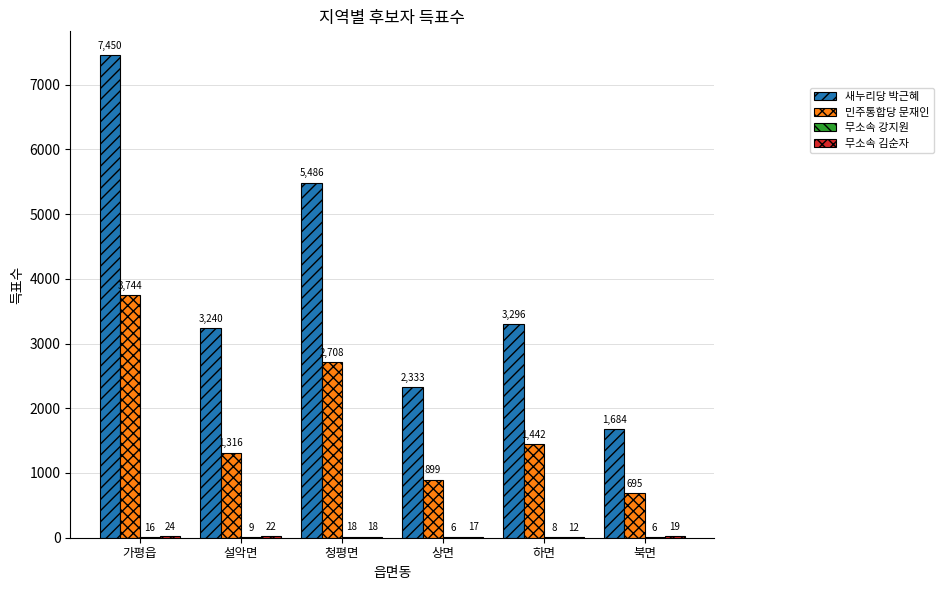

At which label does 민주통합당 문재인 first exceed 1442?

가평읍